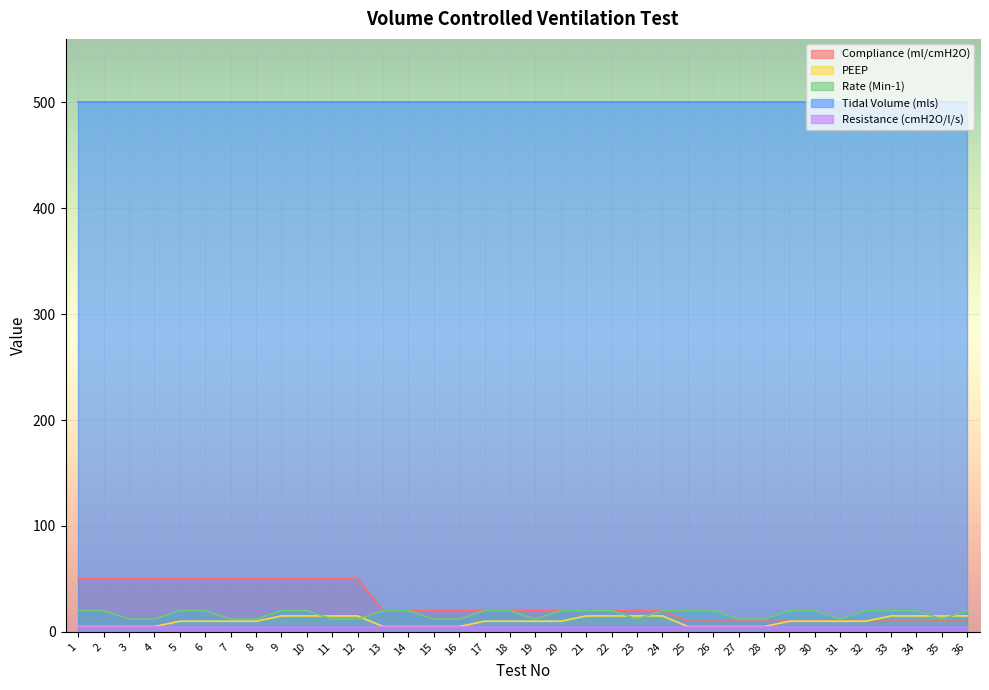

Which series has the largest range (max minus min)?

Compliance (ml/cmH2O)